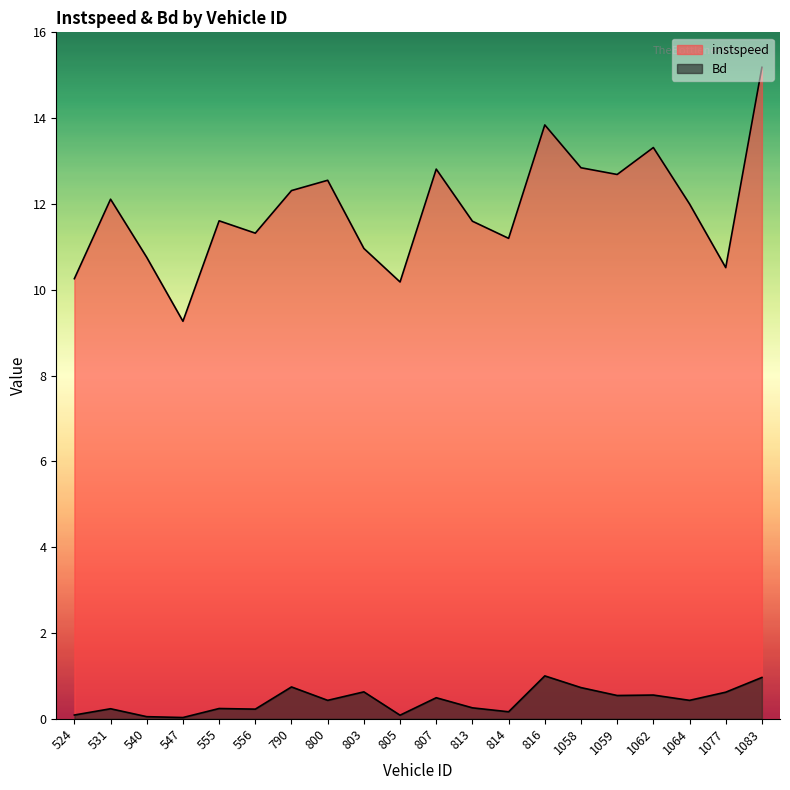

Reading left to right, list all the values displayed in this chart.

instspeed: 10.3	12.1	10.8	9.3	11.6	11.3	12.3	12.6	11.0	10.2	12.8	11.6	11.2	13.8	12.8	12.7	13.3	12.0	10.5	15.2
Bd: 0.1	0.2	0.0	0.0	0.2	0.2	0.7	0.4	0.6	0.1	0.5	0.3	0.2	1.0	0.7	0.5	0.6	0.4	0.6	1.0